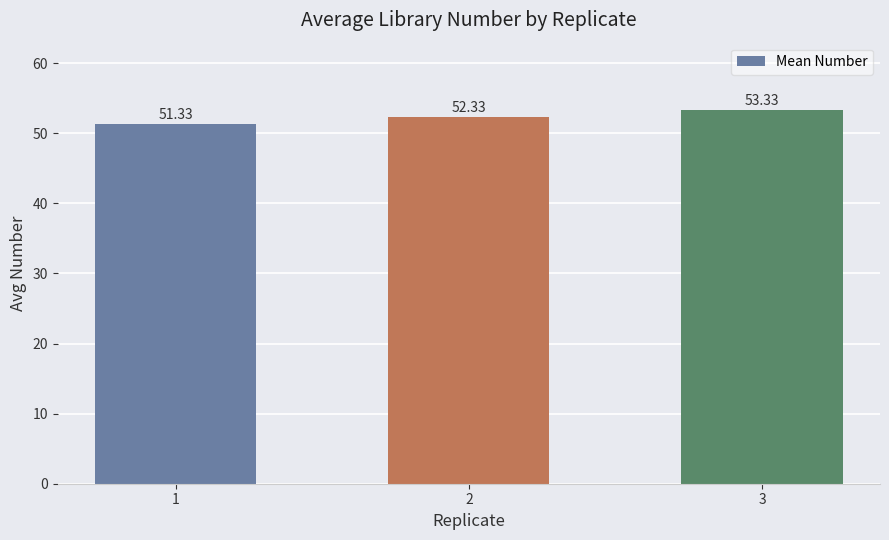

Is it true that the value at 3 is 84.4?

False